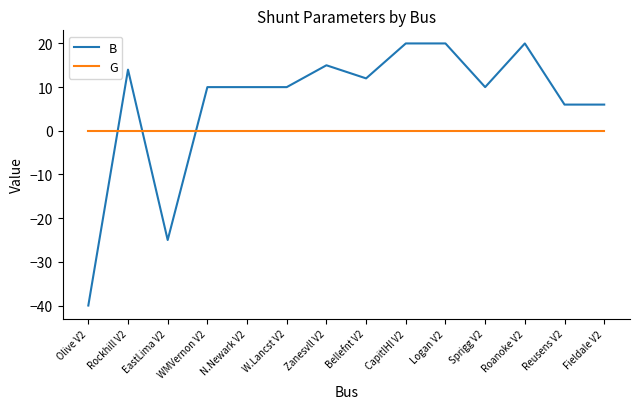

What position from the right is W.Lancst V2?

9